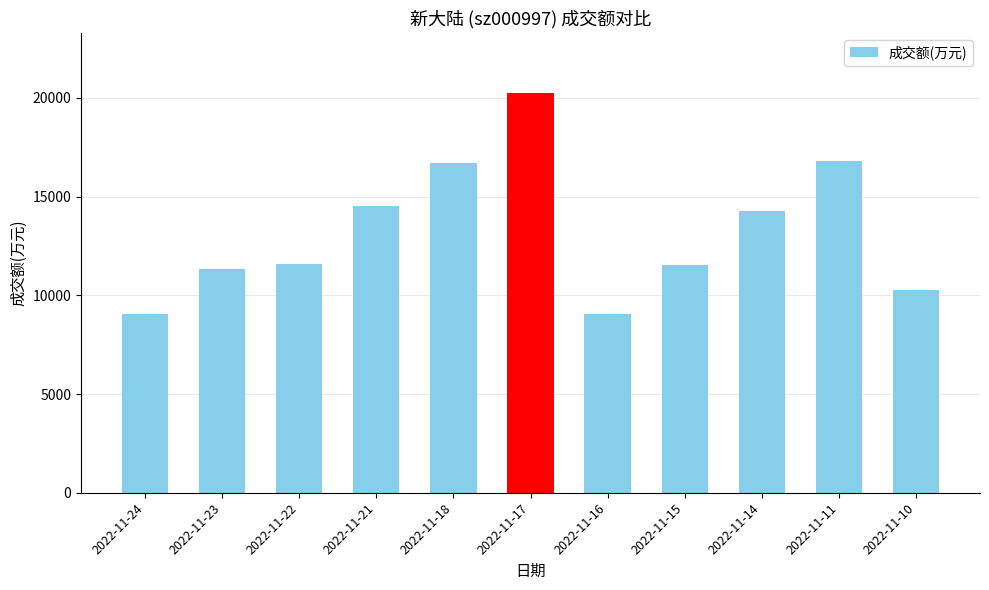

The value at 2022-11-10 is 15342. True or false?

False